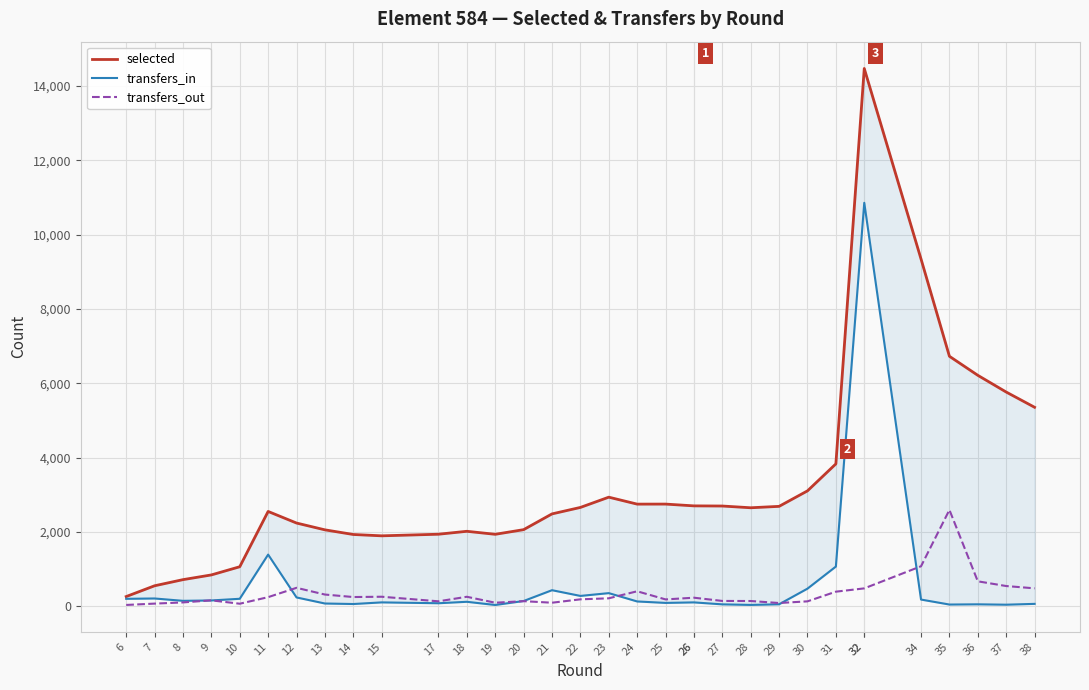

What is the difference between the maximum and minimum values in the transfers_out series?

2558